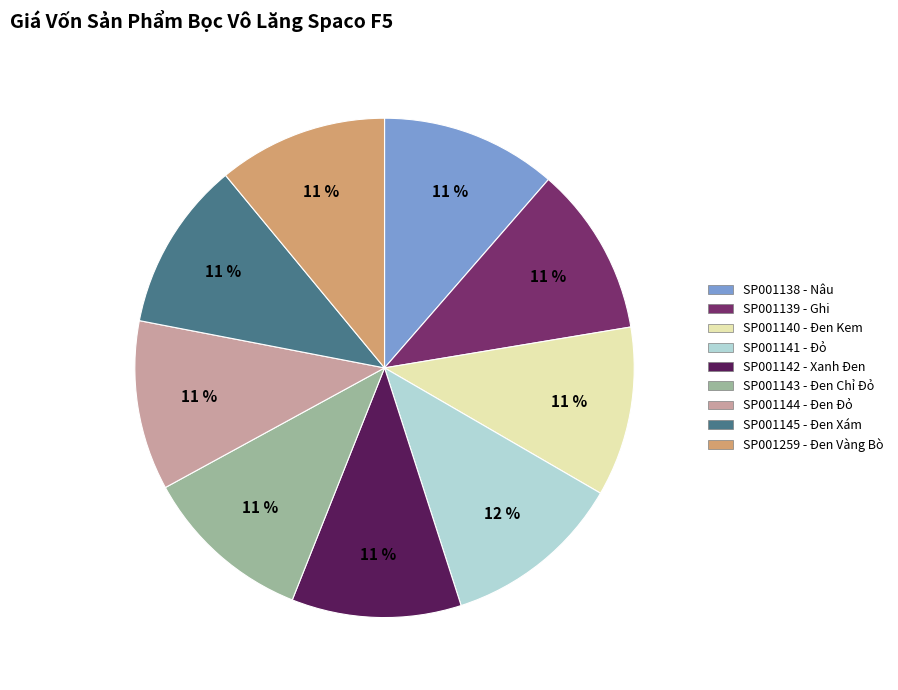

Does SP001144 - Đen Đỏ account for over 50% of the chart?

No